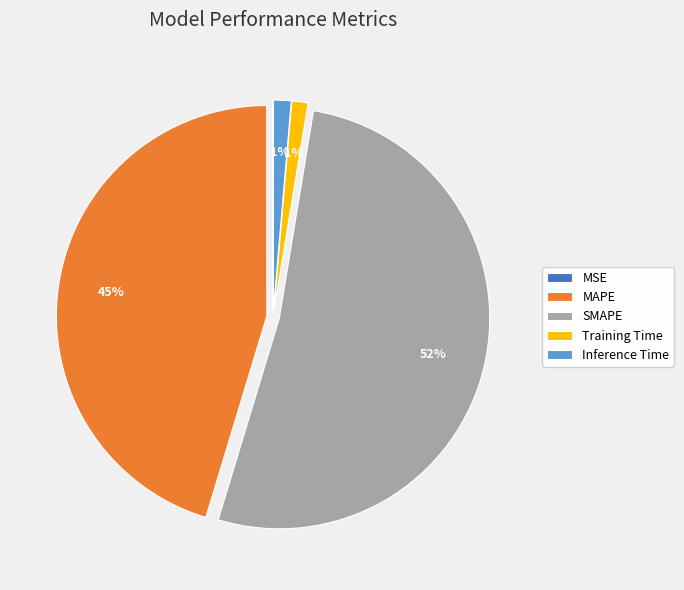

What percentage is the MAPE slice, to the nearest percent?

45%